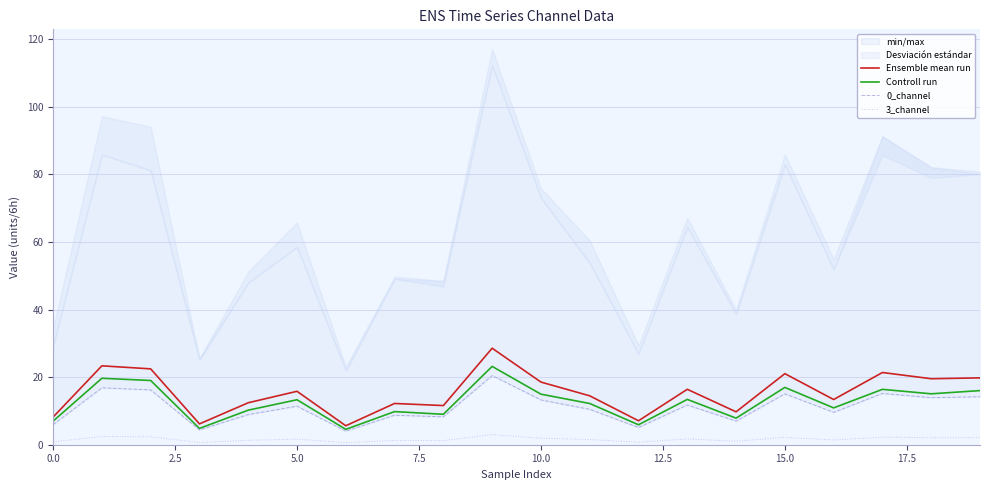

What is the maximum value for 3_channel?

3.0